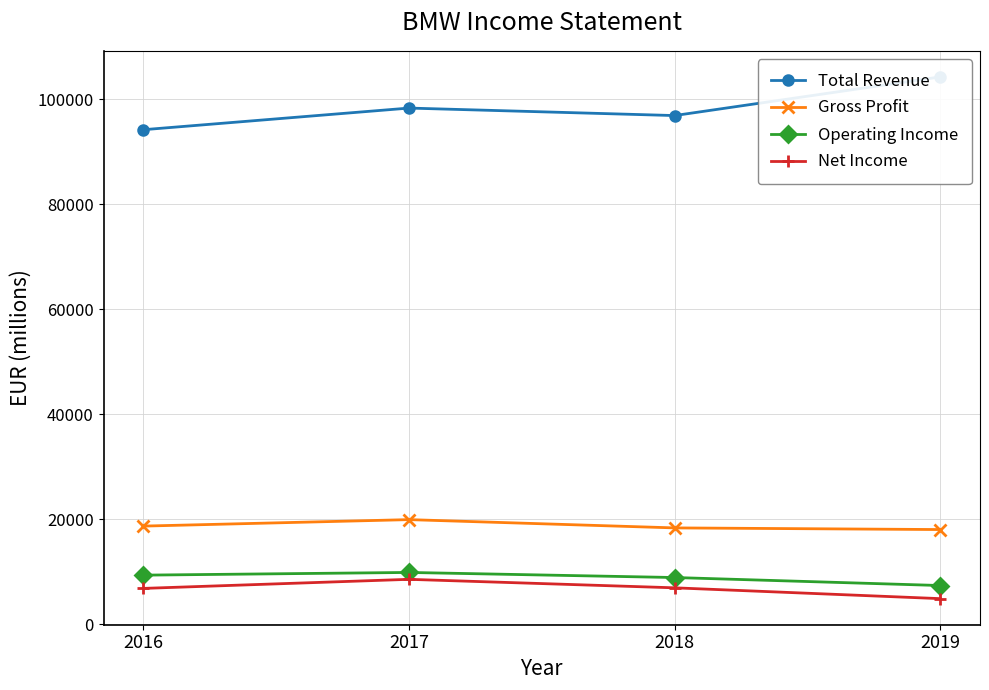

Reading left to right, transcribe all the data shown in this chart.

Total Revenue: 94163	98282	96855	104210
Gross Profit: 18721	19953	18378	18063
Operating Income: 9386	9899	8933	7411
Net Income: 6863	8589	6974	4915